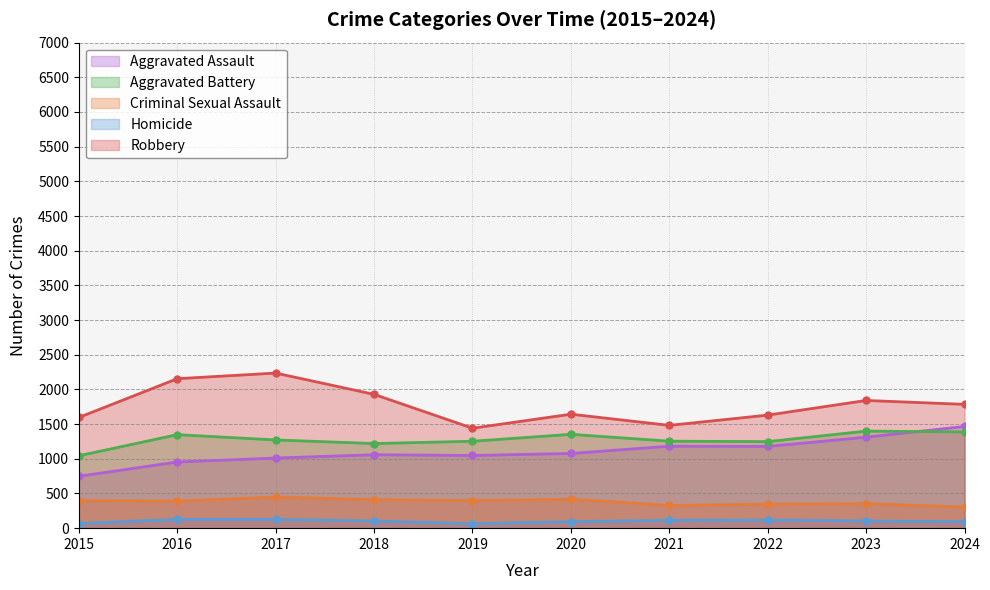

What is the approximate value of Criminal Sexual Assault at 2019, to the nearest 10?

400